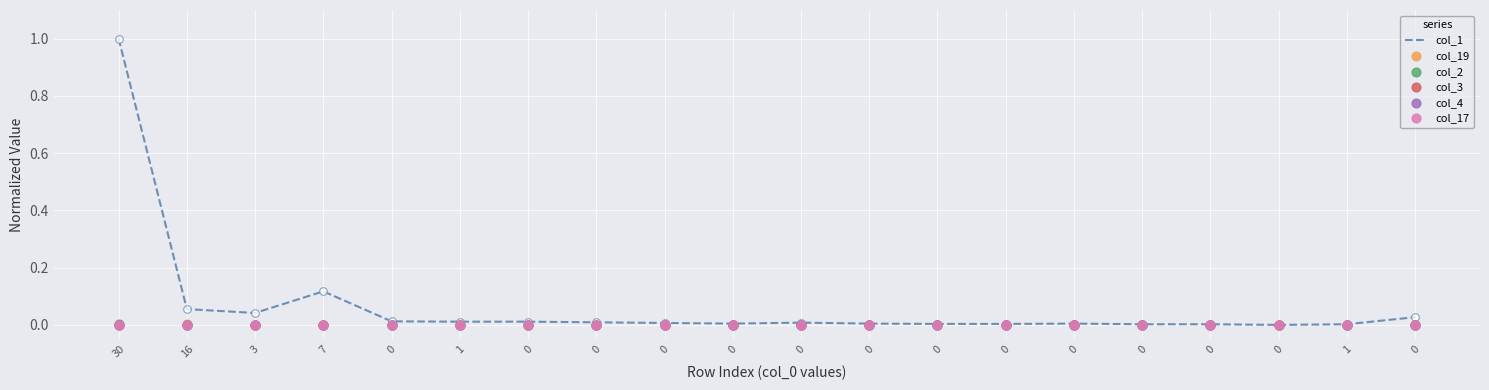

Which series reaches the maximum Y coordinate?

col_1